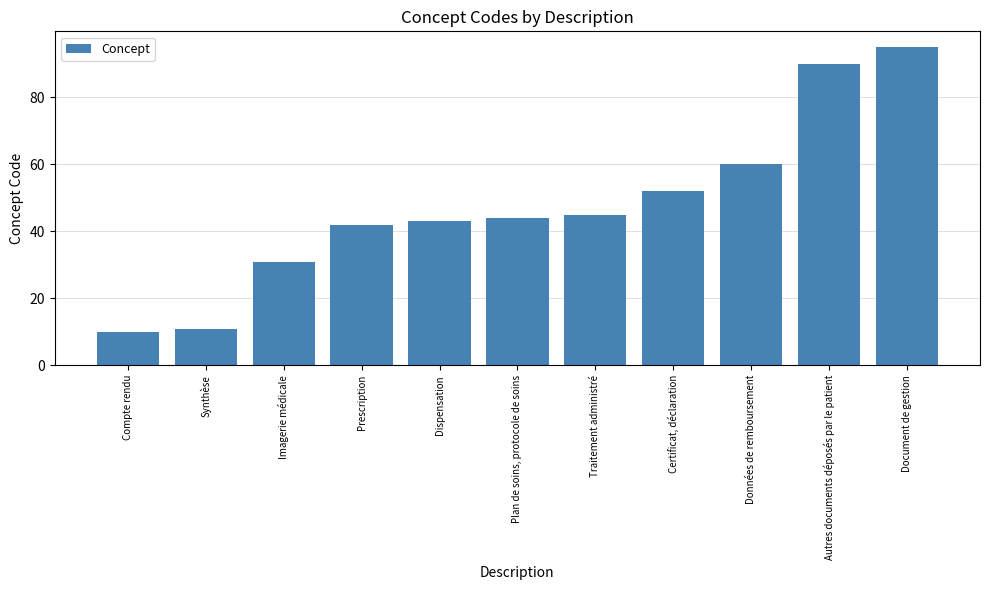

True or false: the data shows 5 at Synthèse.

False